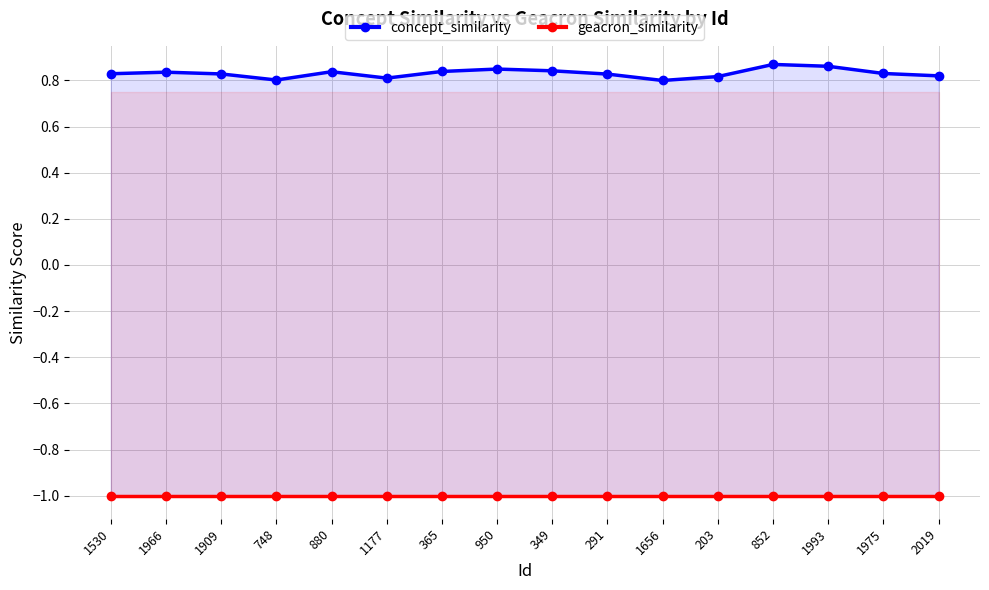

Rank the series by their maximum value, from lowest to highest.

geacron_similarity, concept_similarity